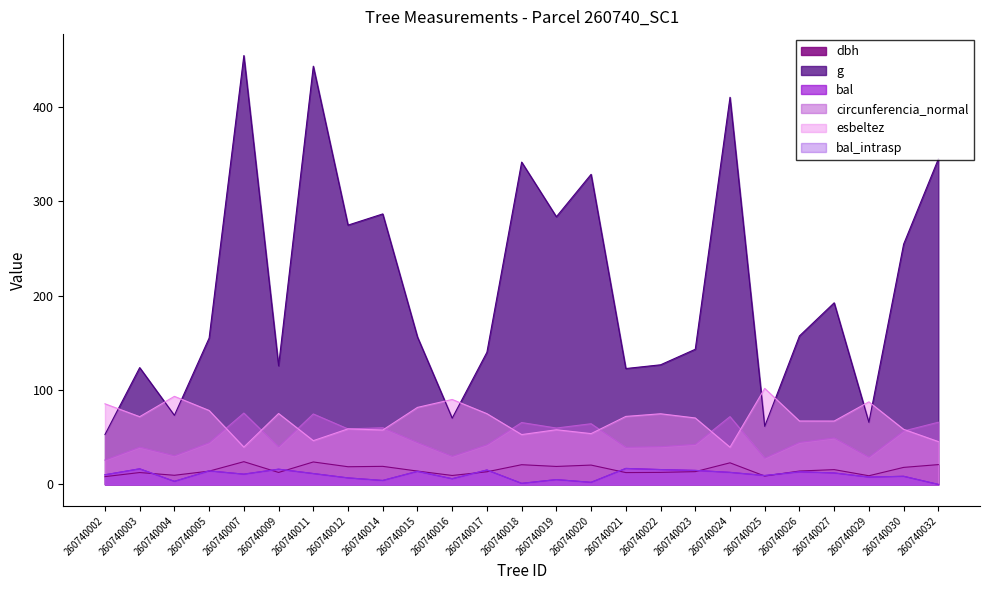

Which series has the widest spread of values?

g